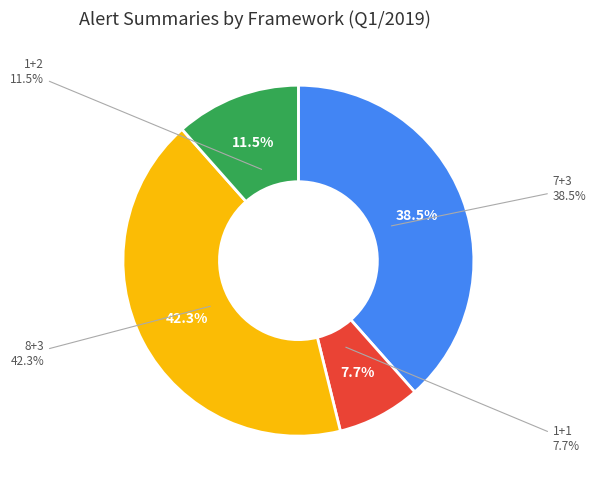

Rank the categories by value from lowest to highest.

1+1, 1+2, 7+3, 8+3